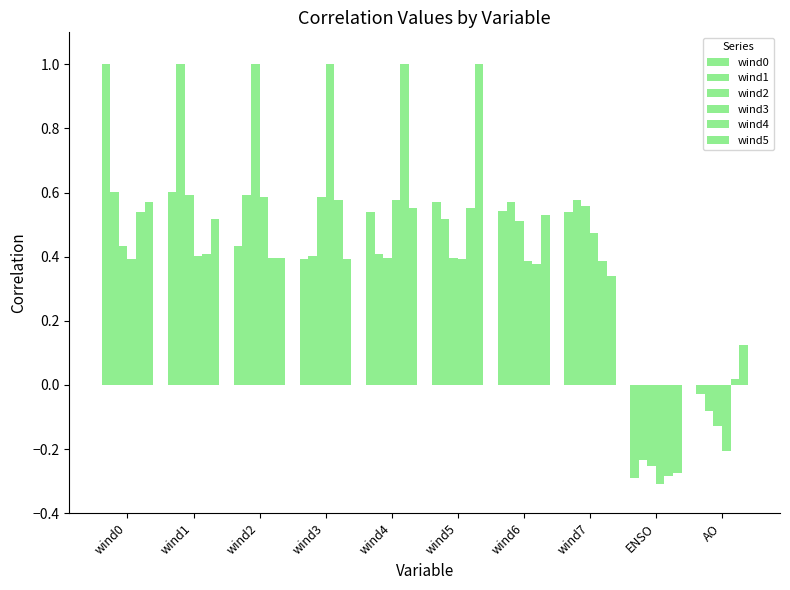

What is the total value across all series at wind4?

3.5